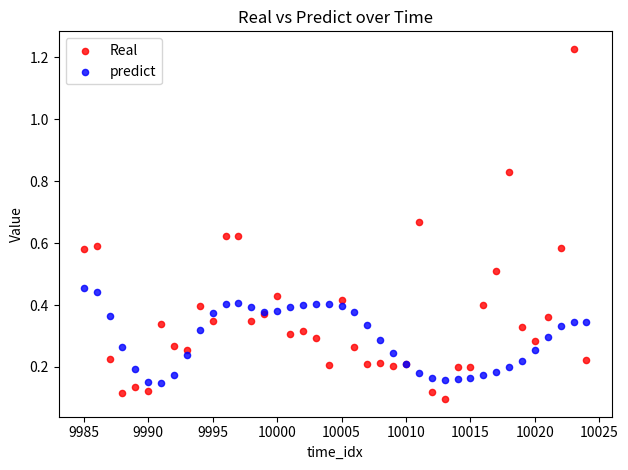

Which series contains the highest Y value?

Real